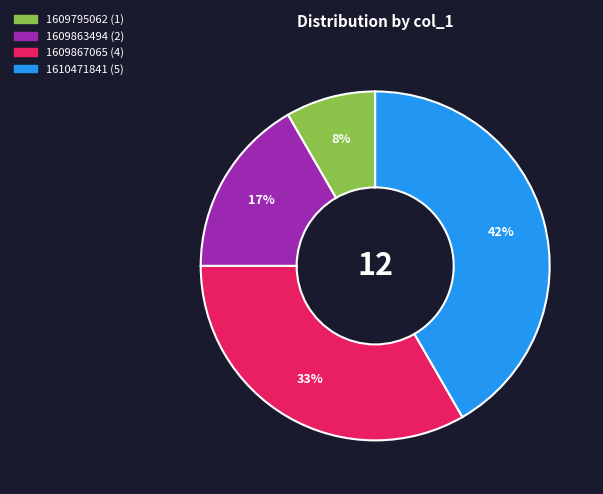

To the nearest percent, what is the average slice percentage?

25%